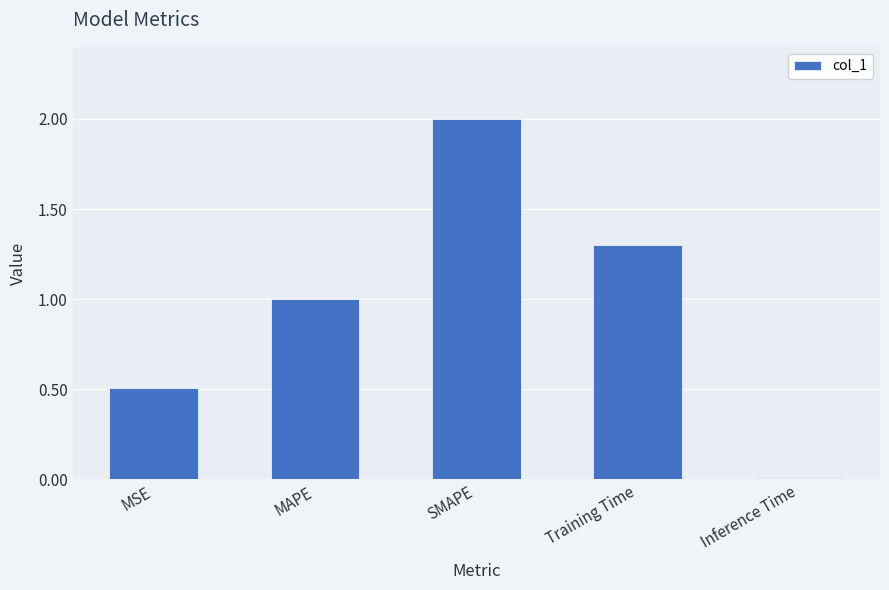

At which label is the value closest to 1?

MAPE